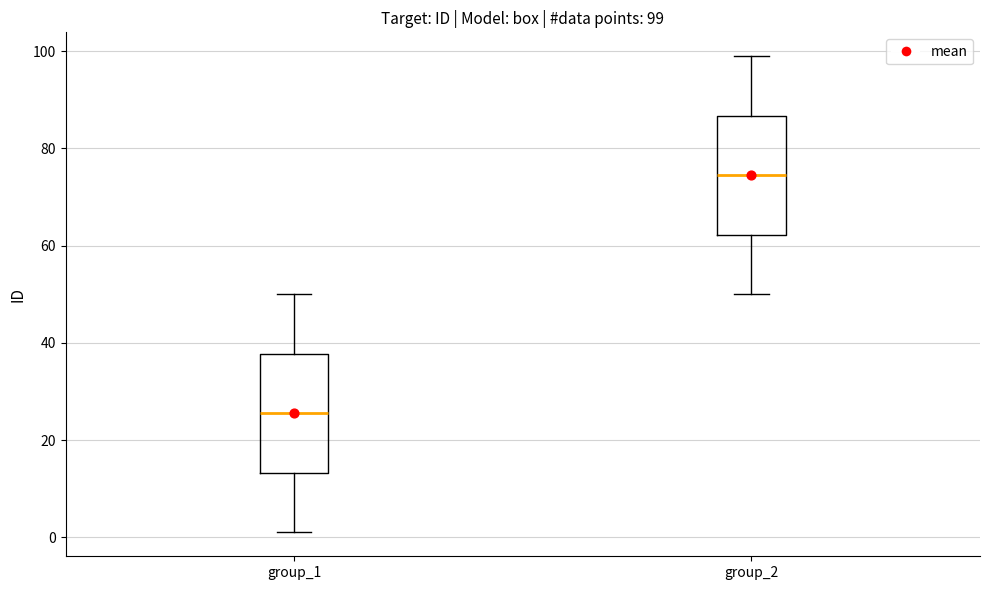

Which box's median line is the highest?

group_2